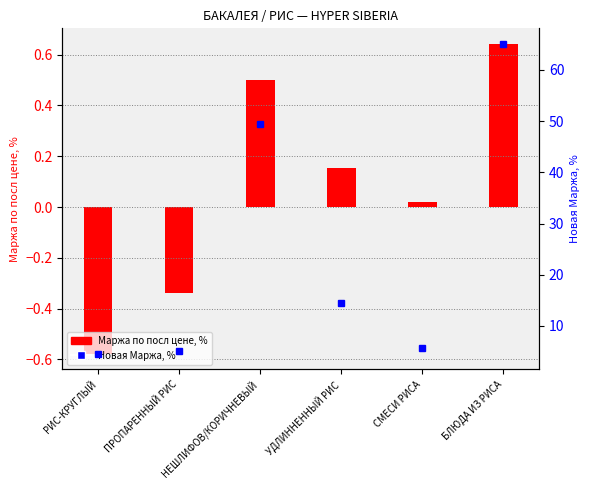

Reading left to right, transcribe all the data shown in this chart.

Маржа по посл цене, %: -0.6	-0.3	0.5	0.2	0.0	0.6
Новая Маржа, %: 4.5	5.1	49.3	14.6	5.6	65.1